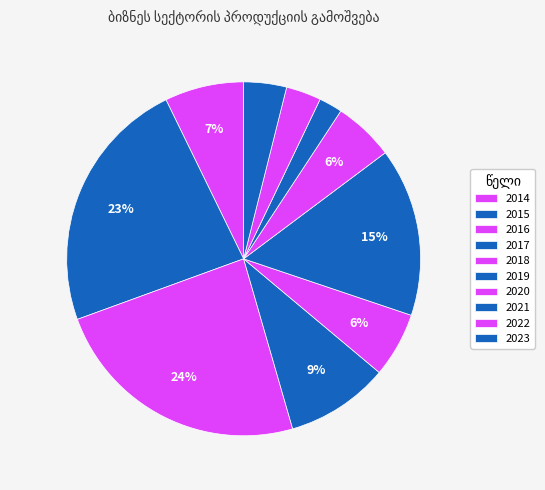

Do 2022 and 2020 together represent more than half of the pie?

No